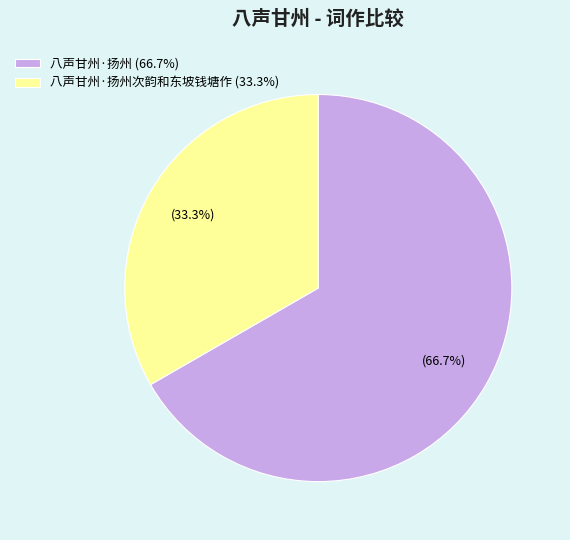

Which slice is the largest?

八声甘州·扬州 (66.7%)